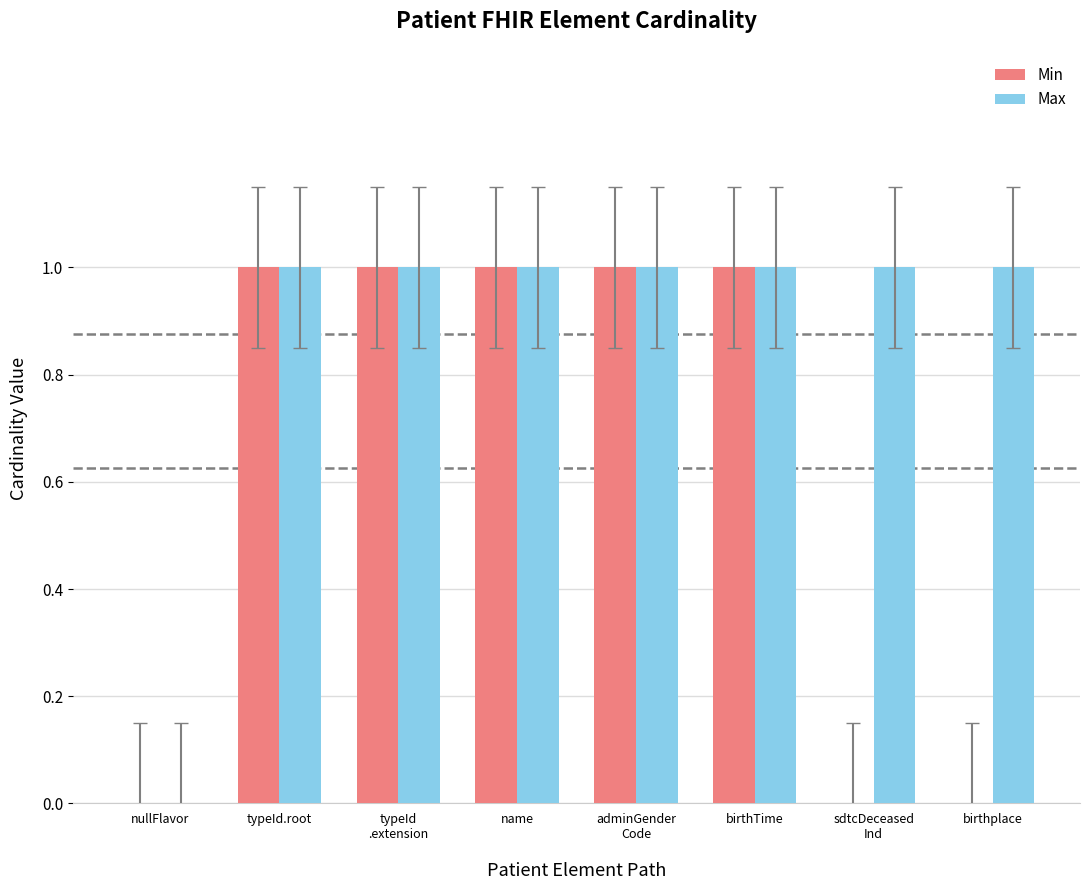

How many positive values does the Max series have?

7